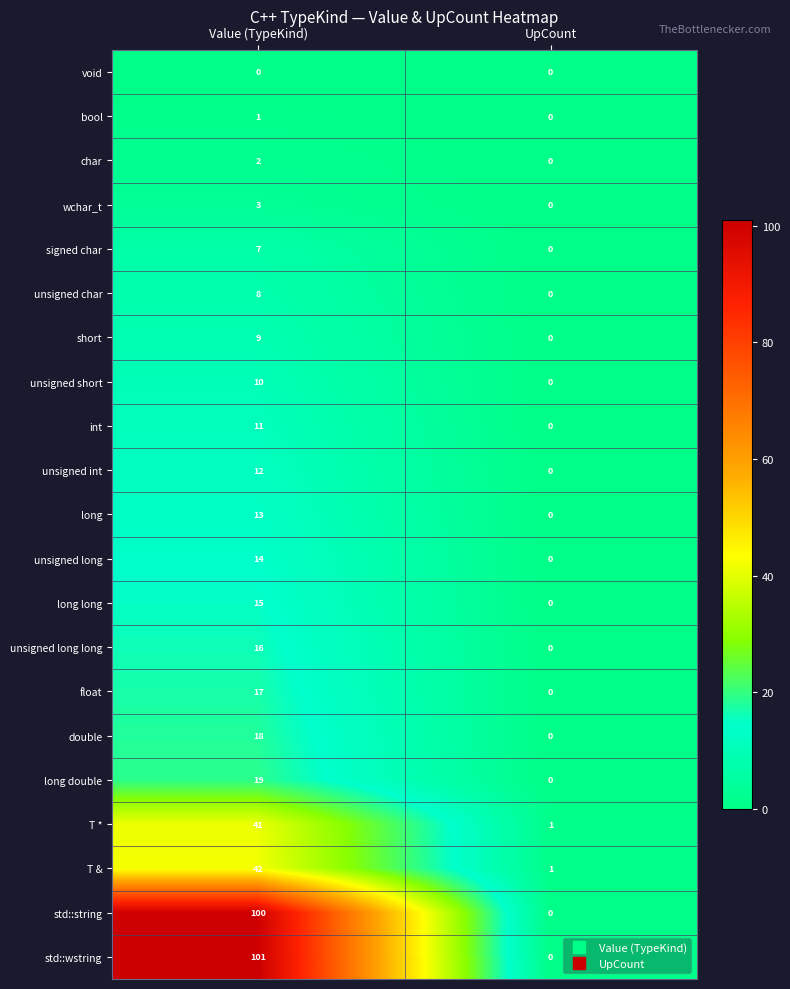

How many data points does each series have?

2